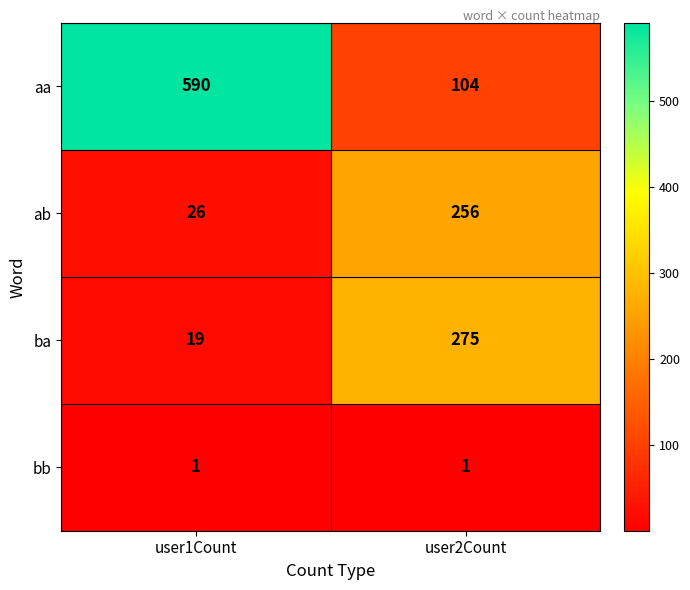

Count the number of data series in this chart.

4